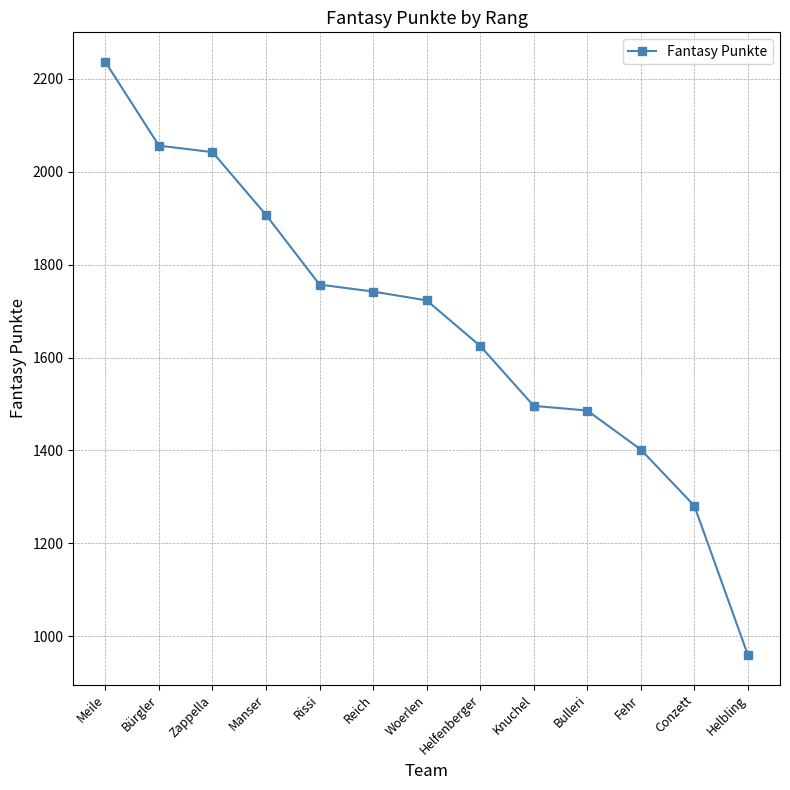

What is the difference between the second highest and second lowest values?

775